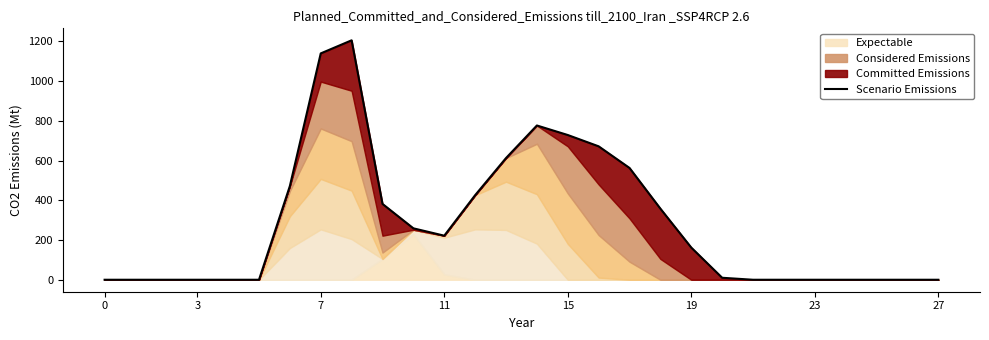

What is the average value?

285